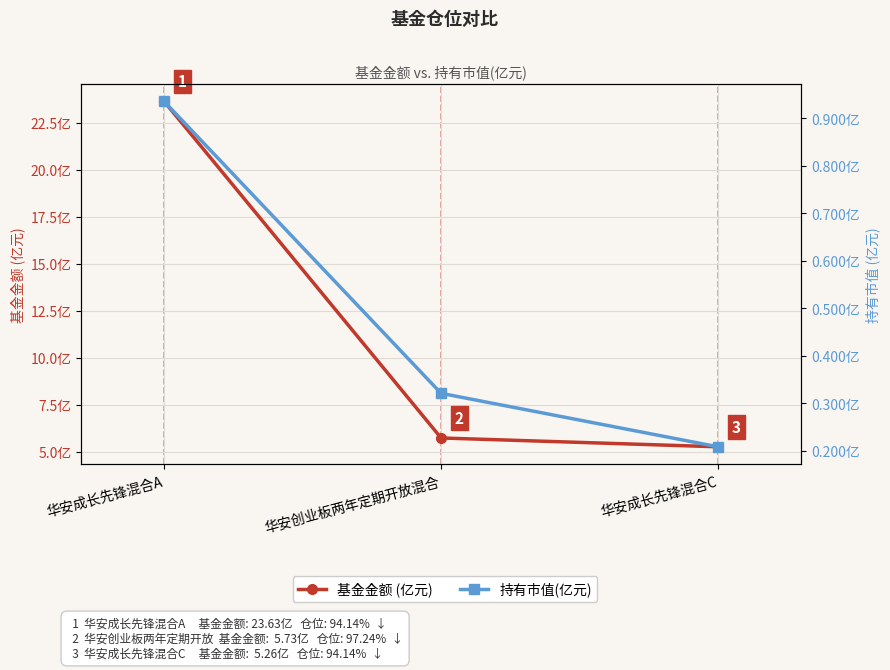

What is the average value of the 持有市值(亿元) series?

0.5